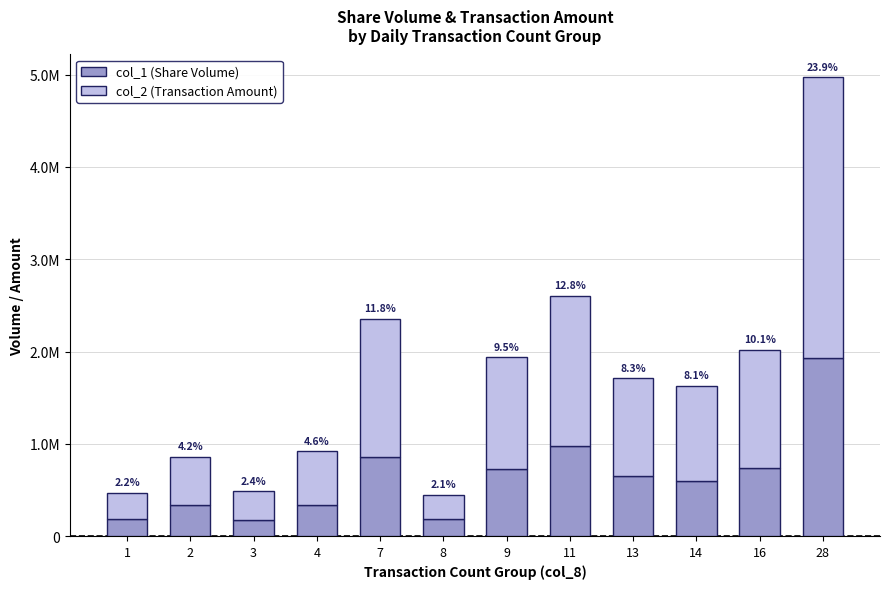

What are all the series names shown in the legend?

col_1 (Share Volume), col_2 (Transaction Amount)